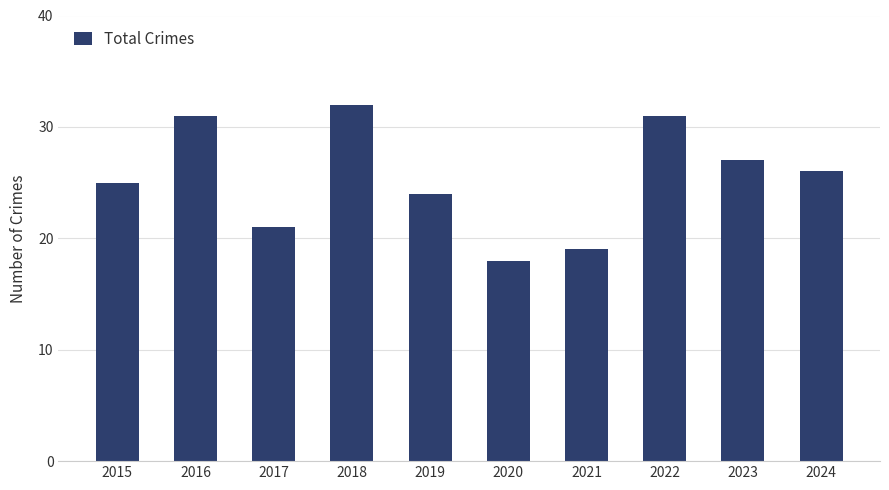

What is the greatest value displayed?

32